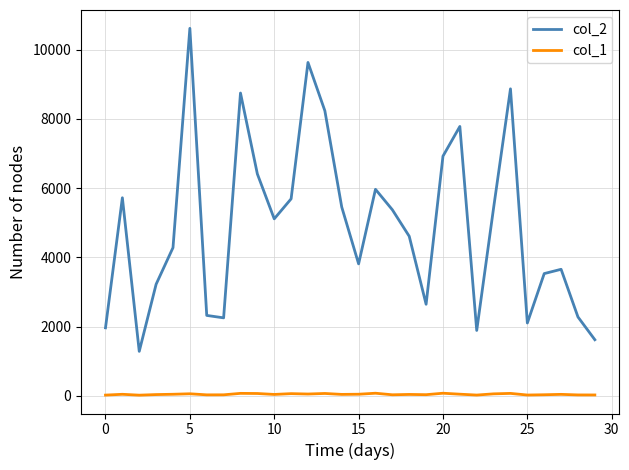

What is the difference between the maximum and minimum values in the col_2 series?

9329